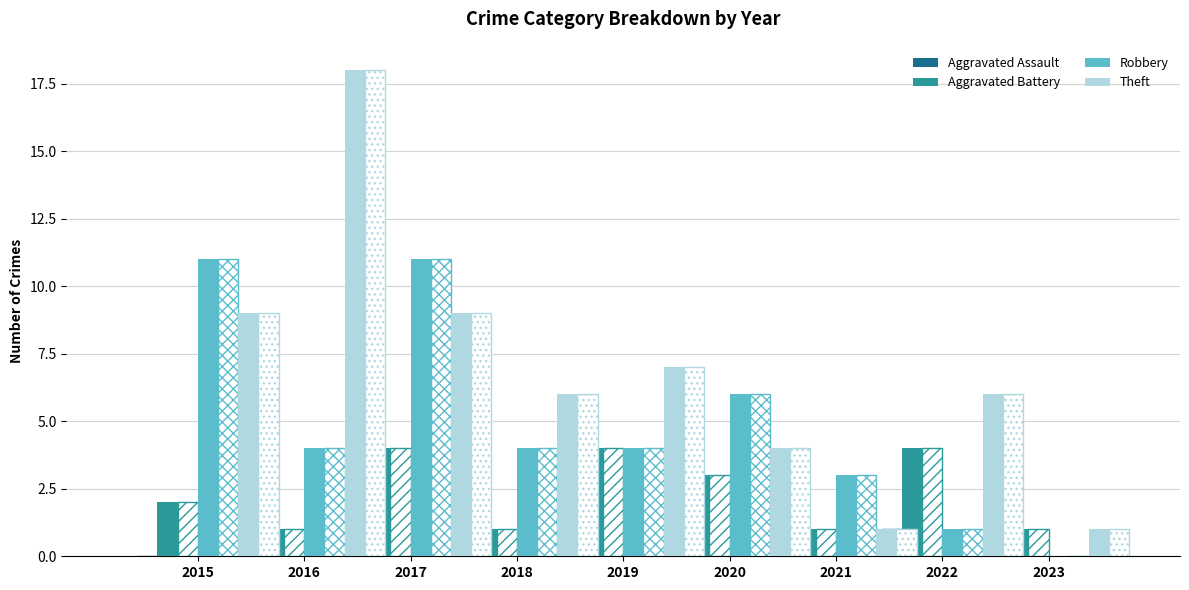

Count the Aggravated Battery values in the range 1 to 4.

9